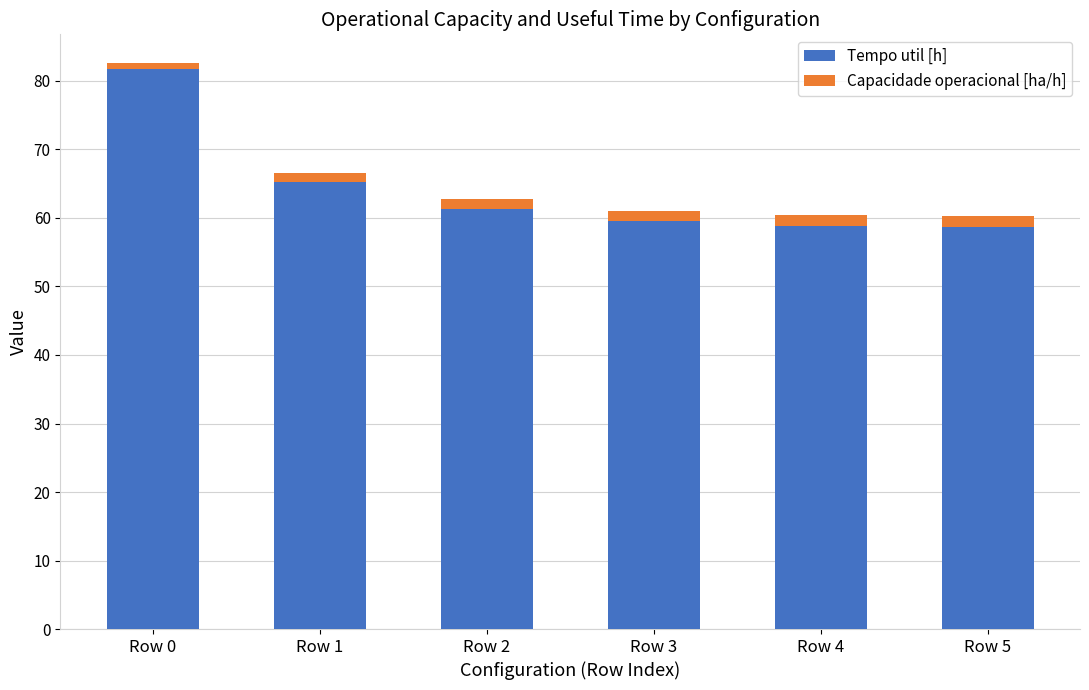

At which label does Tempo util [h] reach its peak?

Row 0